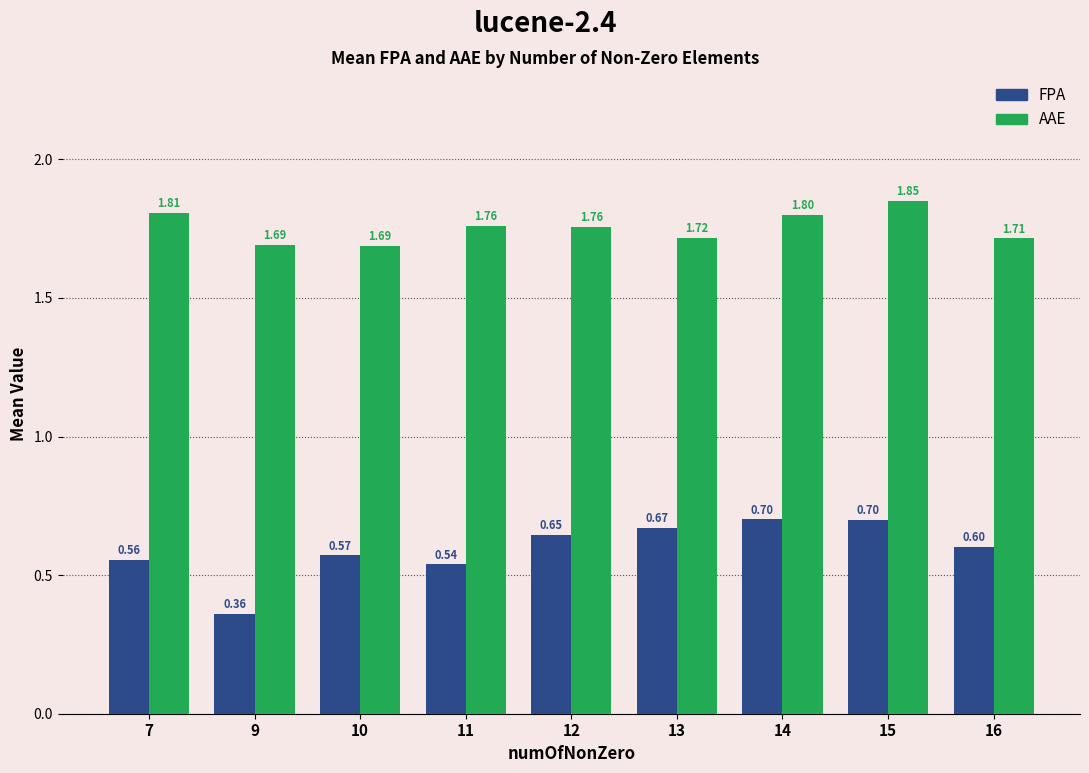

What are all the series names shown in the legend?

FPA, AAE